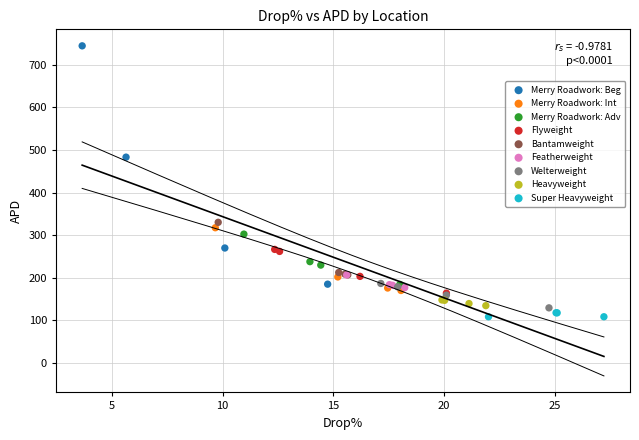

Which series contains the highest Y value?

Merry Roadwork: Beg